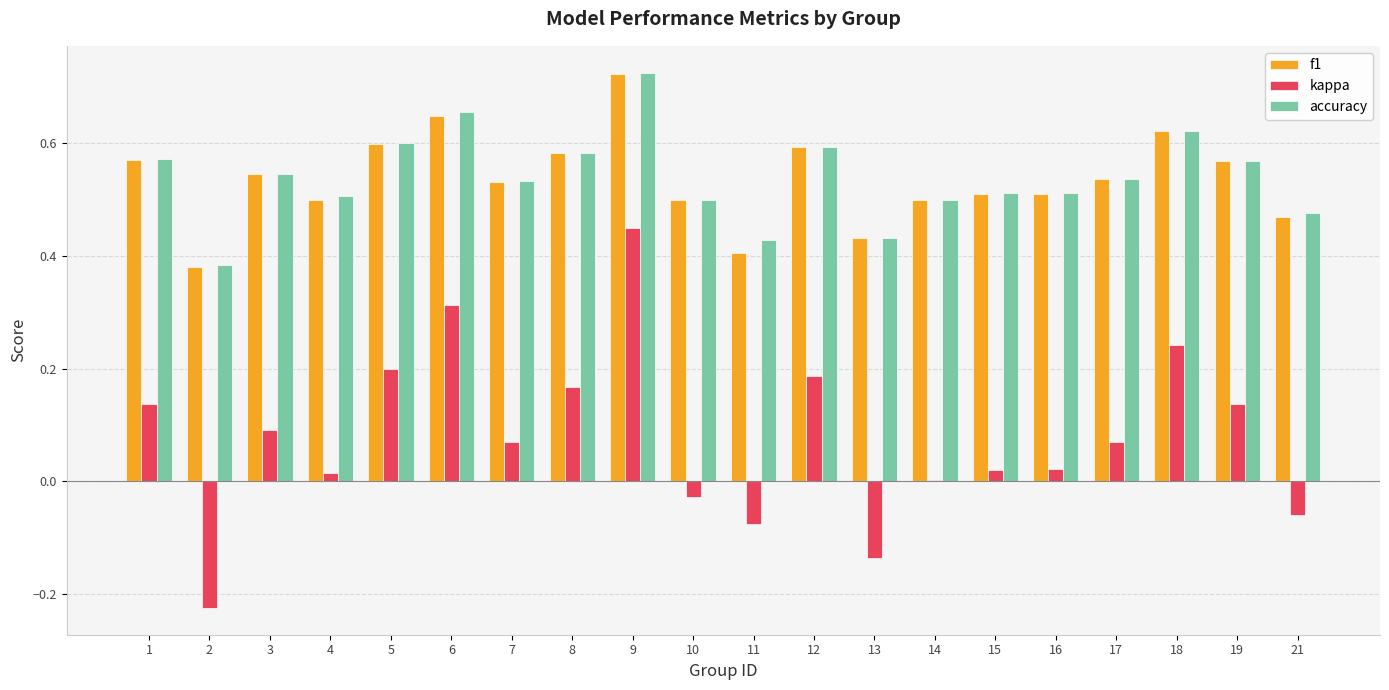

Does the chart contain stacked bars?

No